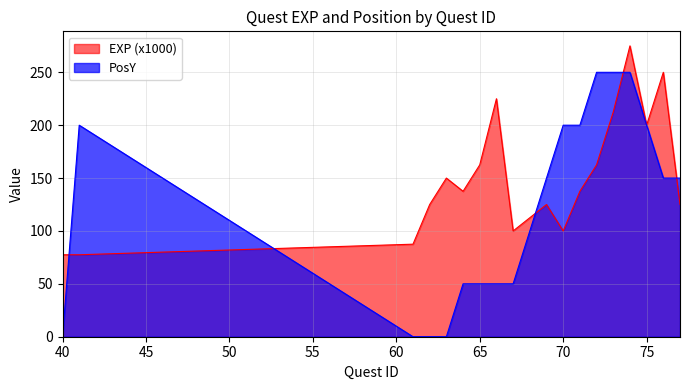

Which category has the lowest value in the EXP series?

40